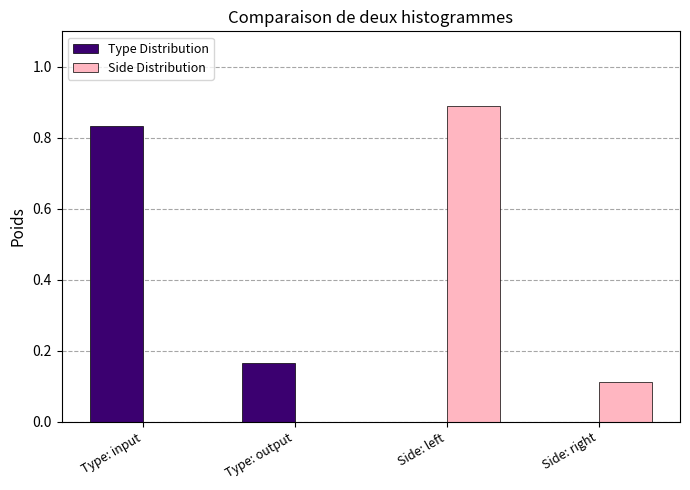

How many categories are shown in the chart?

4